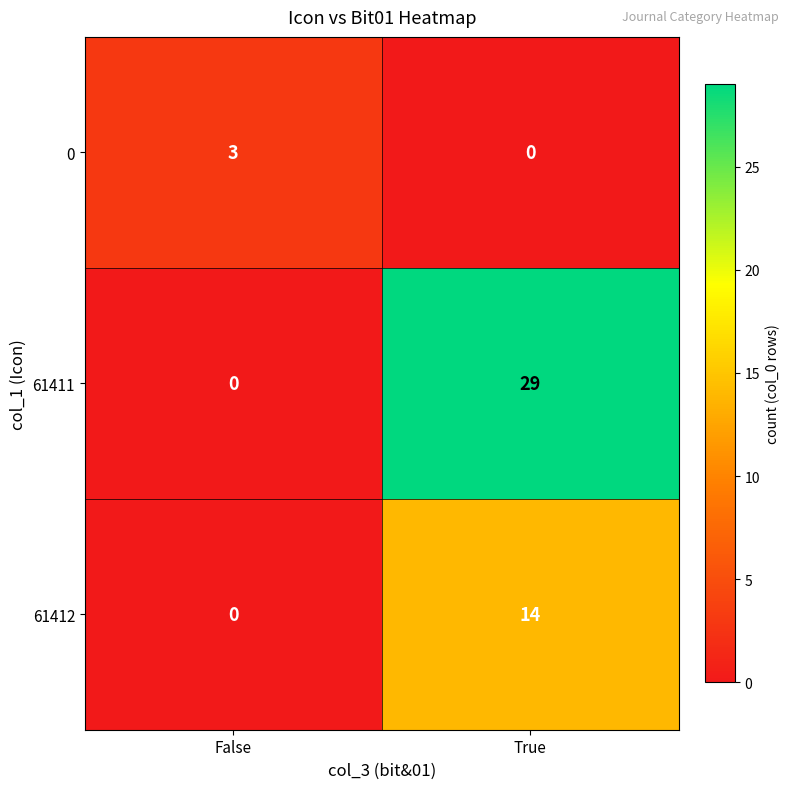

What is the highest value of the 61412 series?

14